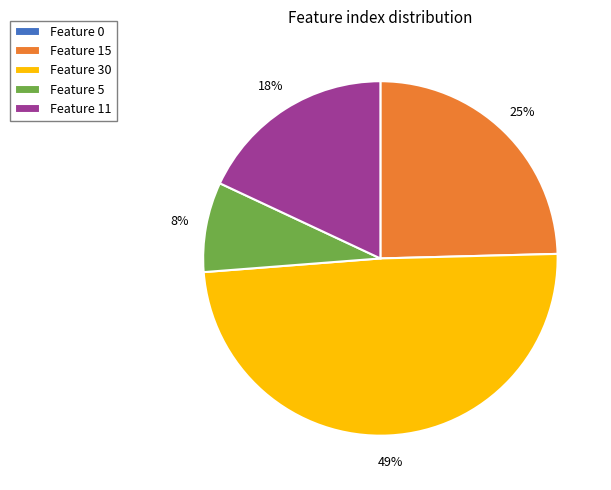

To the nearest percent, what is the combined percentage of Feature 15 and Feature 5?

33%